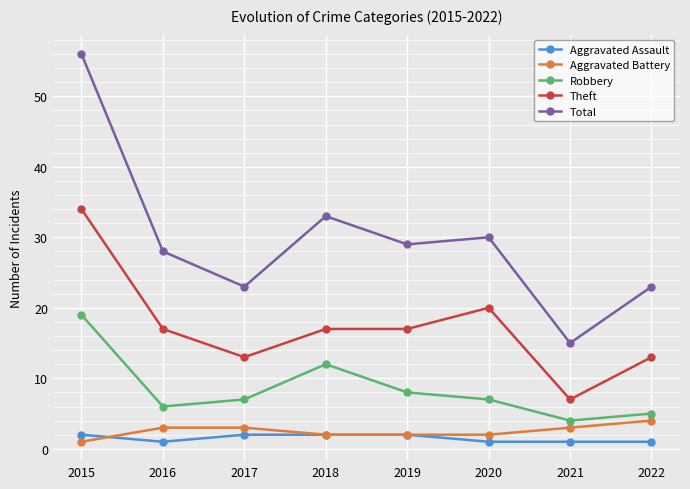

What is the sum of all Robbery values?

68